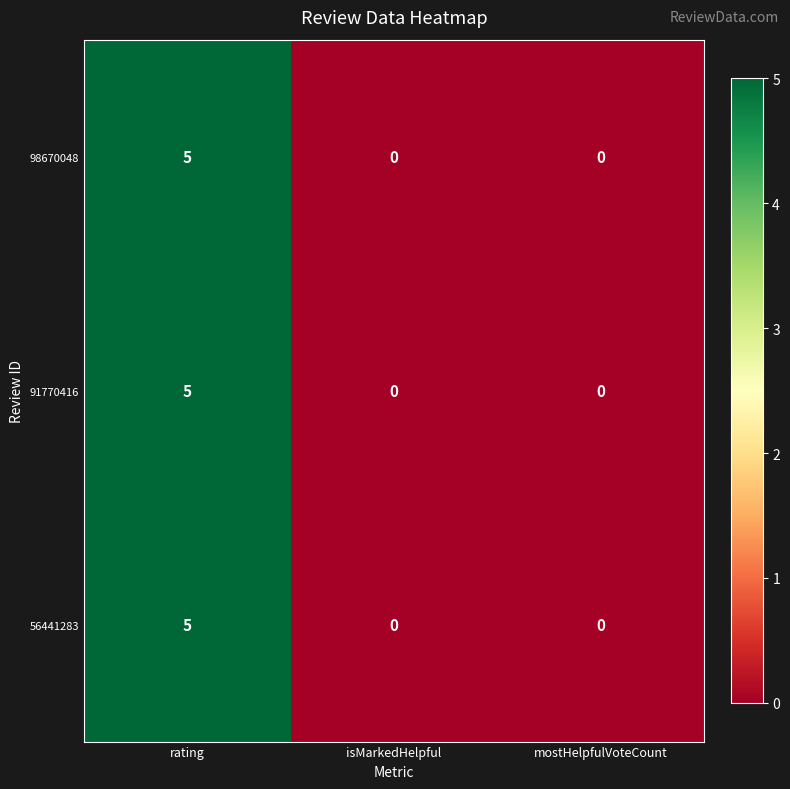

Is the value of 56441283 at rating greater than the value of 98670048 at isMarkedHelpful?

Yes